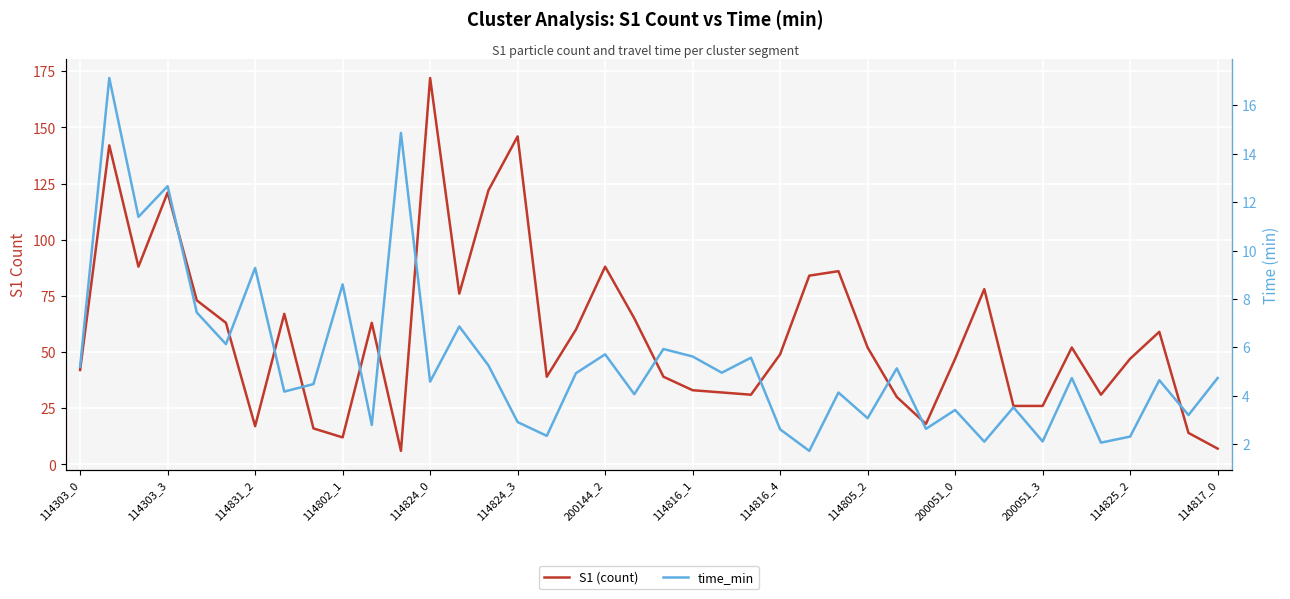

Which series changed the most between 114824_3 and 27?

S1 (count)